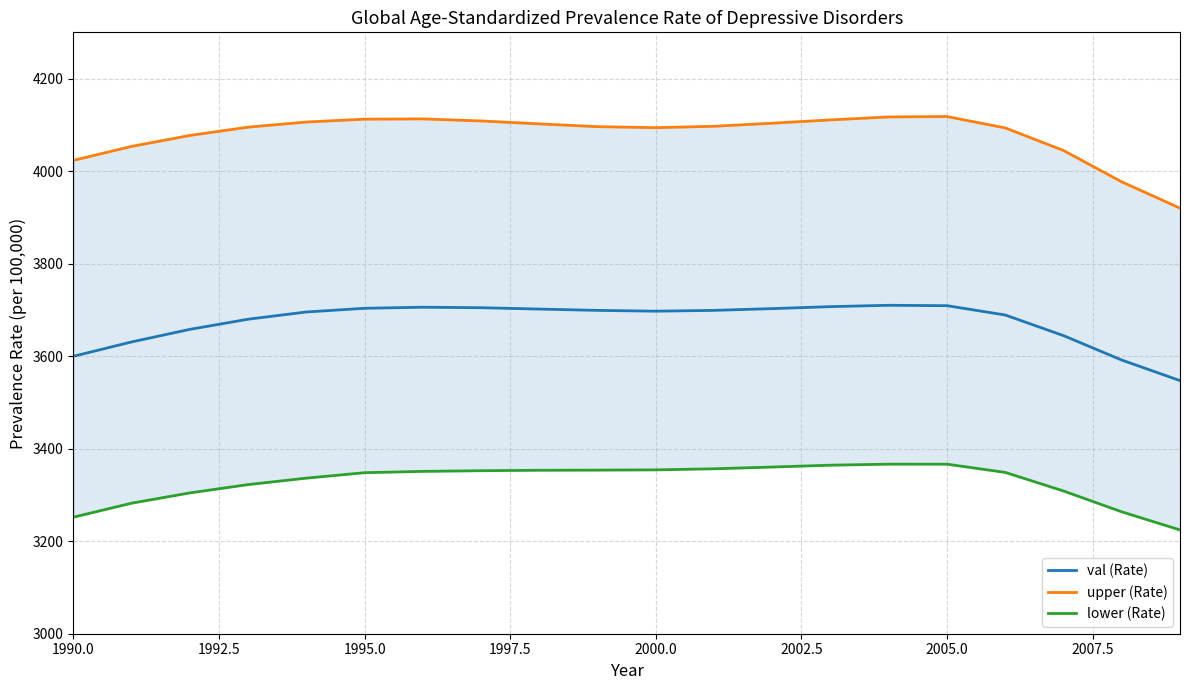

True or false: lower (Rate) and val (Rate) cross at least once.

False